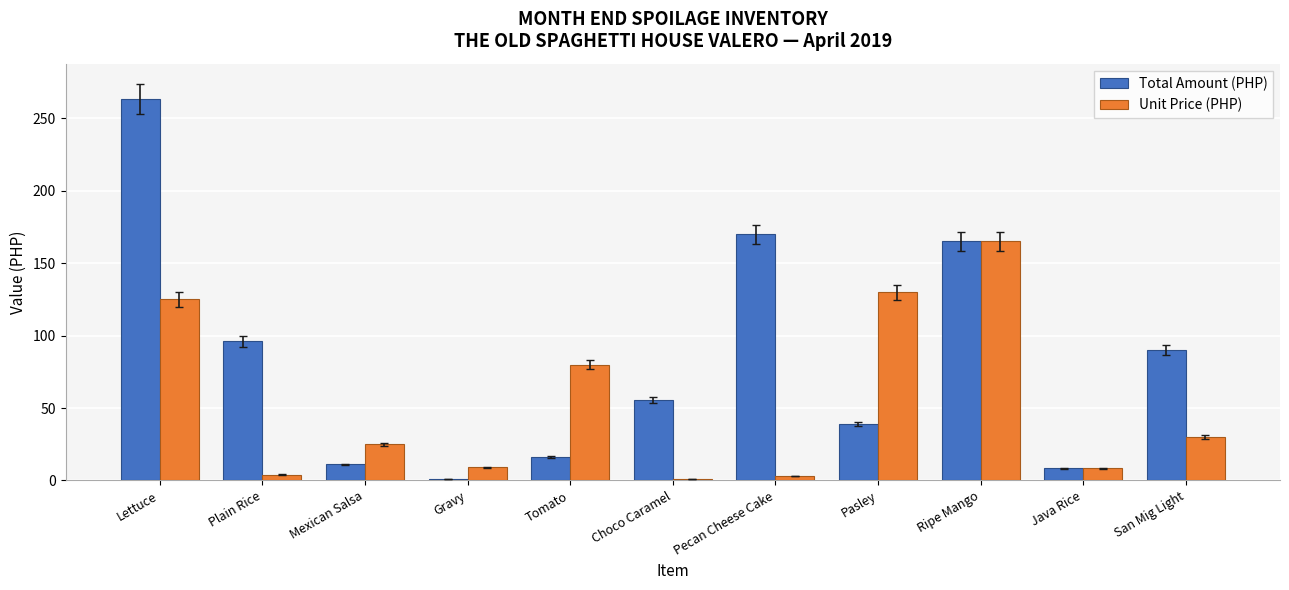

What is the sum of the Total Amount (PHP) values at Lettuce and Gravy?

264.1